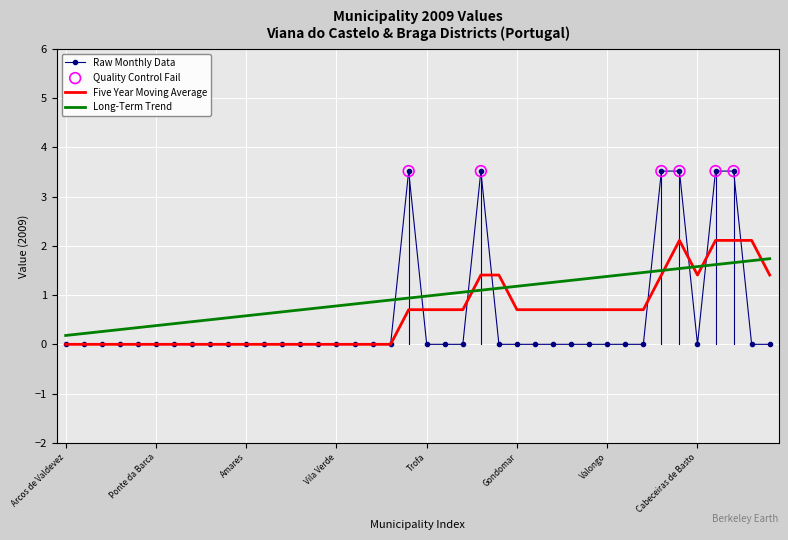

Which series has the widest spread of values?

Raw Monthly Data